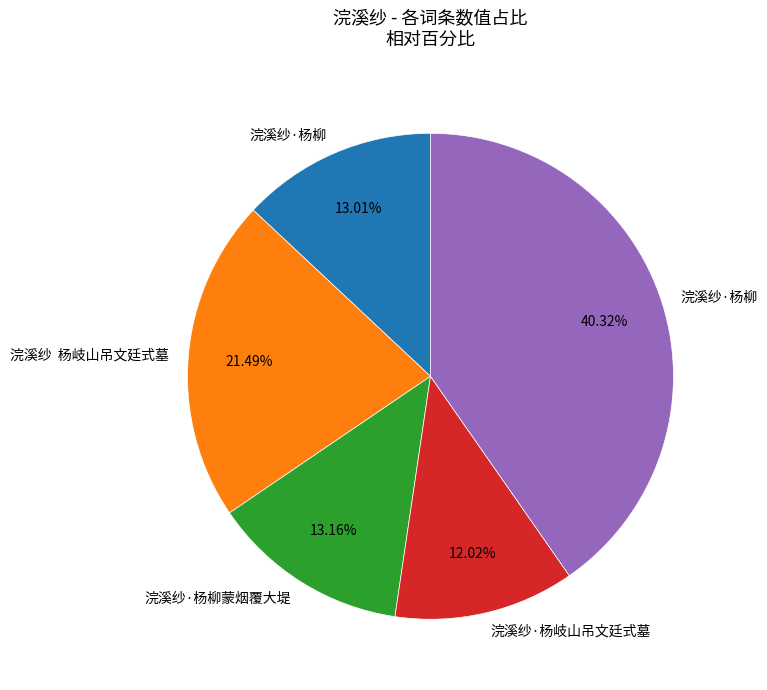

Is there any slice that represents more than half of the pie?

No